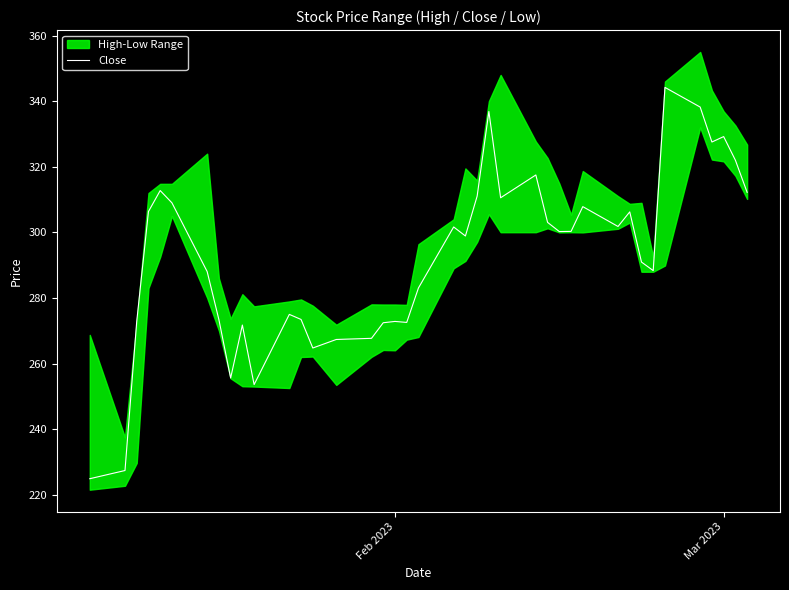

How many interior local valleys (lower than both neighbors) does the data have?

10